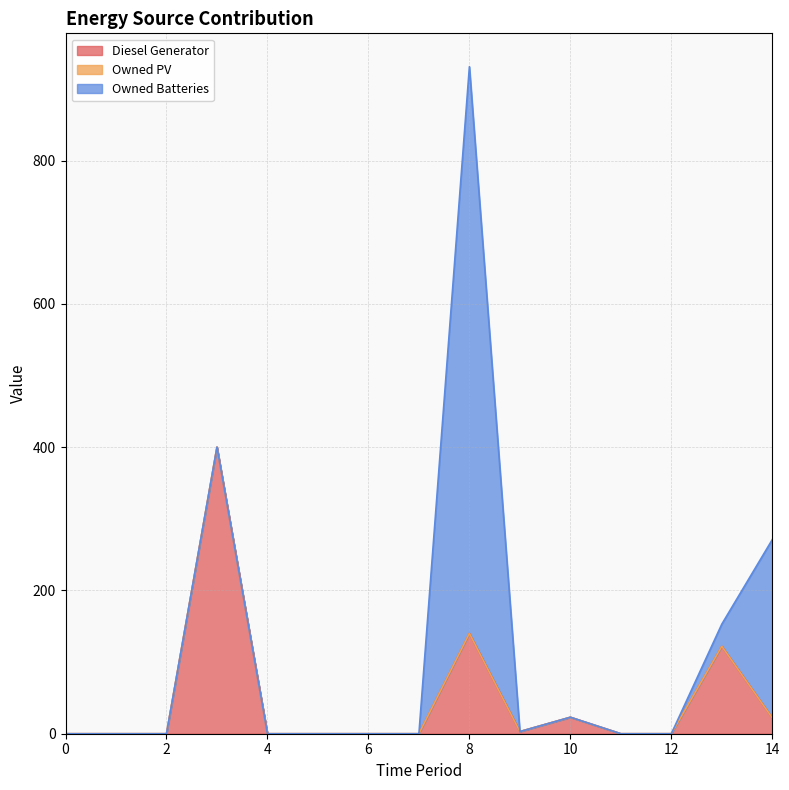

Reading left to right, list all the values displayed in this chart.

Diesel Generator: 0=0	1=0	2=0	3=400	4=0	5=0	6=0	7=0	8=140	9=3	10=23	11=0	12=0	13=122	14=22
Owned PV: 0=0	1=0	2=0	3=0	4=0	5=0	6=0	7=0	8=0	9=0	10=0	11=0	12=0	13=0	14=0
Owned Batteries: 0=0	1=0	2=0	3=0	4=0	5=0	6=0	7=0	8=791	9=0	10=0	11=0	12=0	13=31	14=249